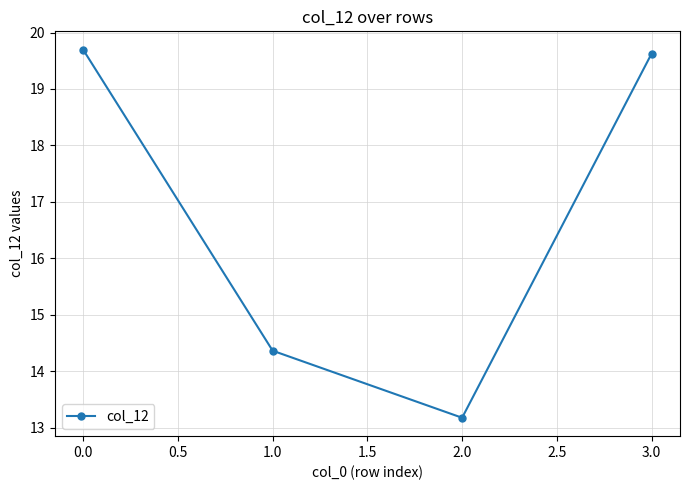

Rank the categories by value from highest to lowest.

0.0, 3.0, 1.0, 2.0